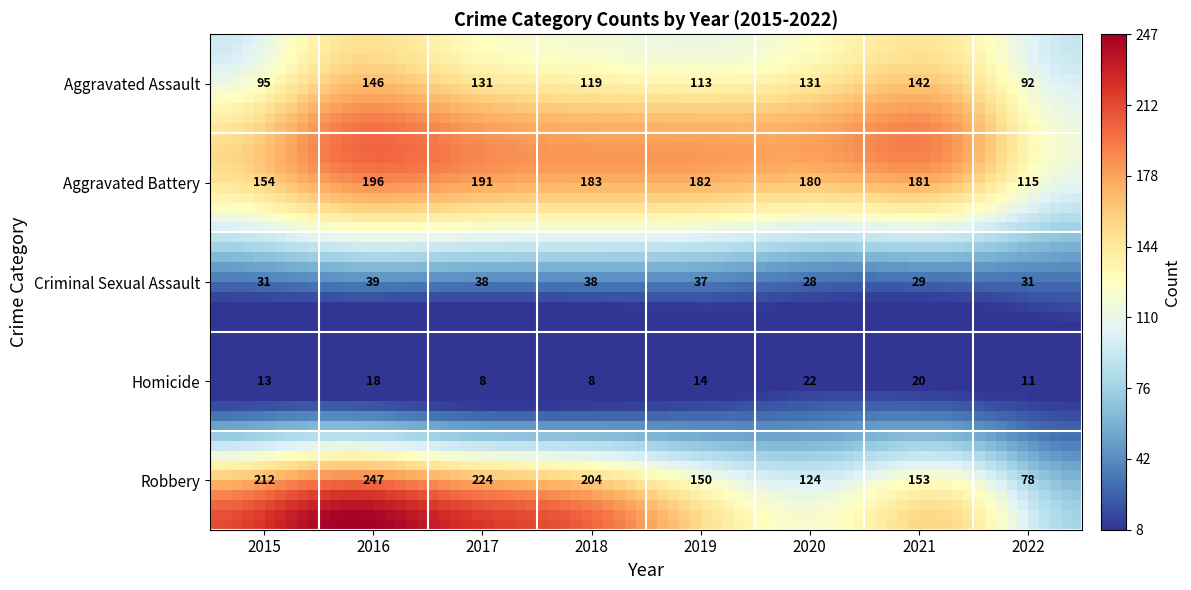

Is the value of Aggravated Assault at 2017 greater than the value of Criminal Sexual Assault at 2017?

Yes